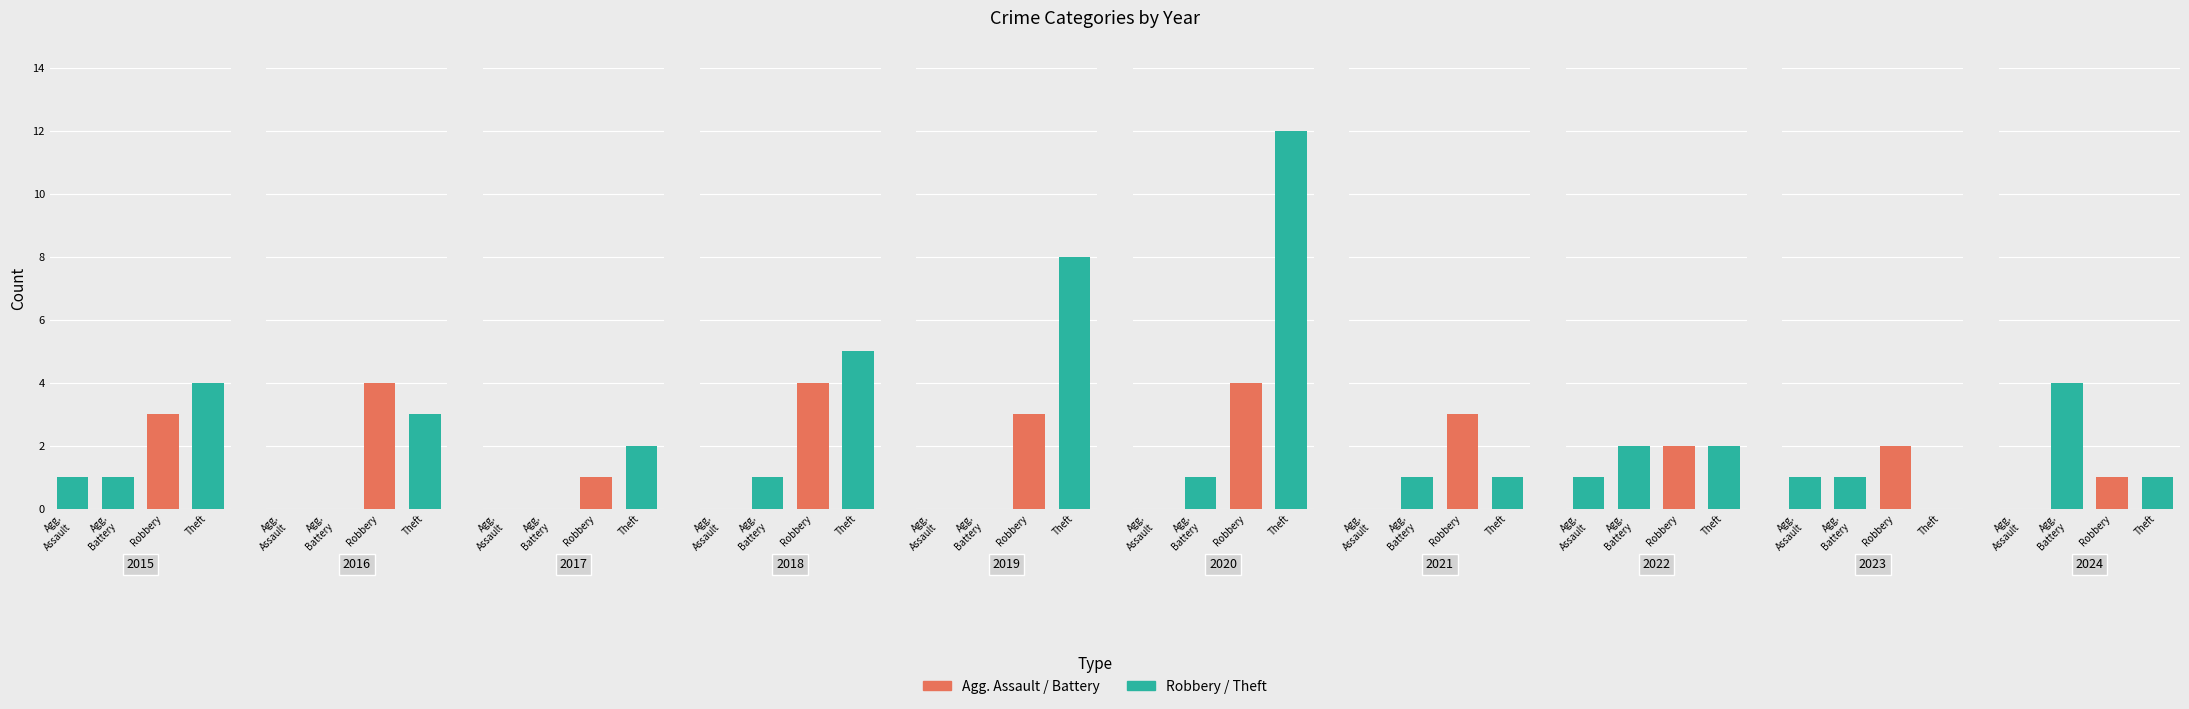

Where is Theft nearest to the value 6?

2018